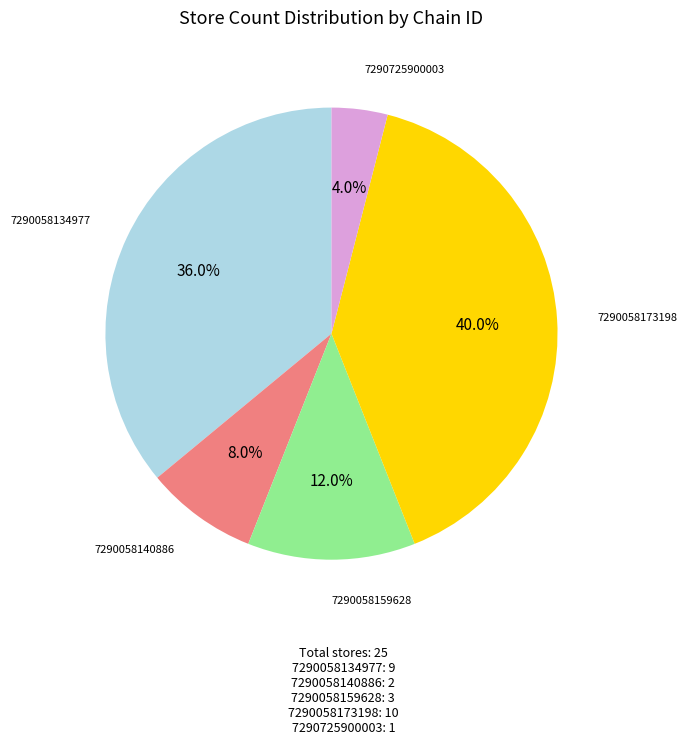

To the nearest percent, what is the average slice percentage?

20%